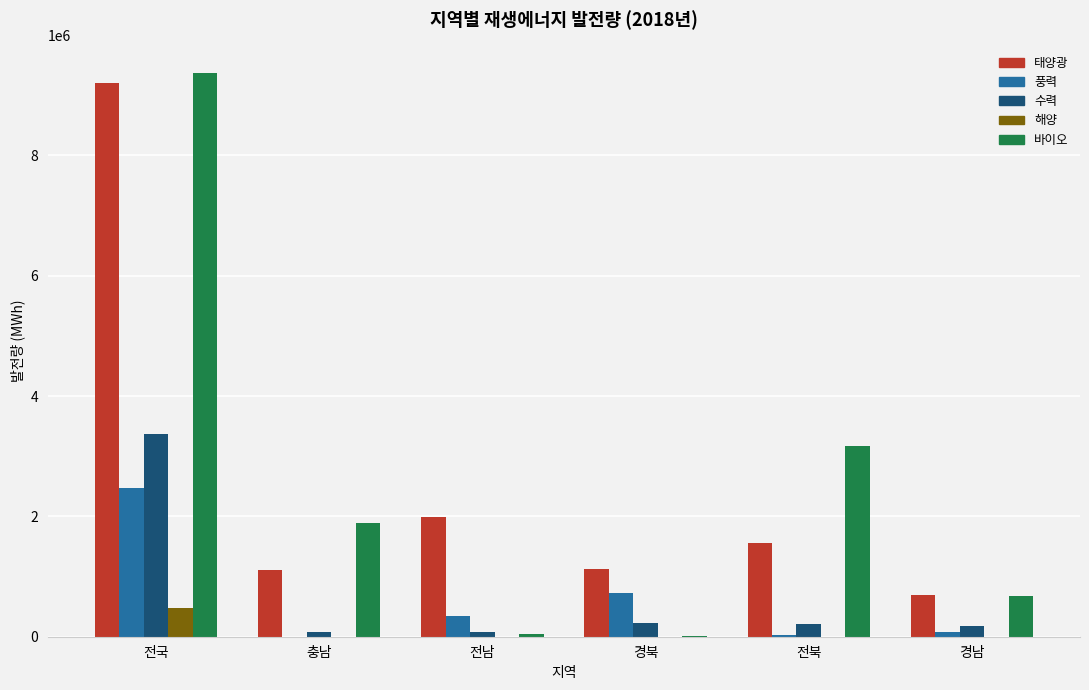

The value of 풍력 at 경북 is 730469.4. True or false?

True